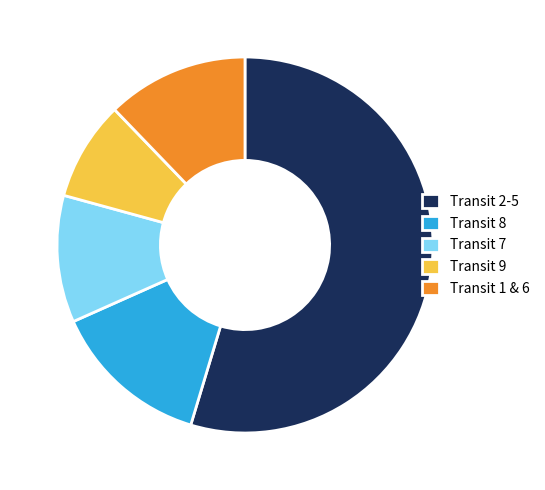

Between Transit 1 & 6 and Transit 7, which is larger?

Transit 1 & 6